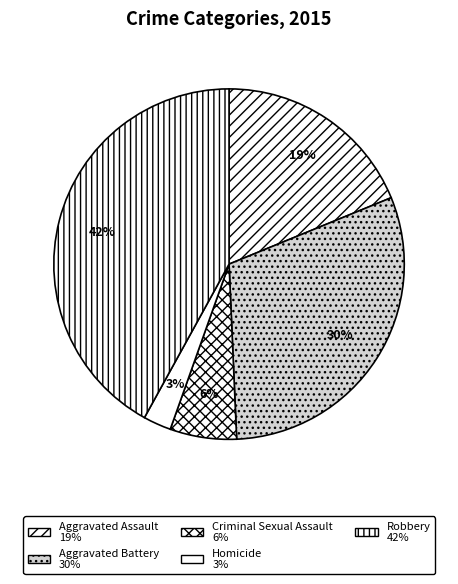

What is the largest slice in the pie chart?

Robbery